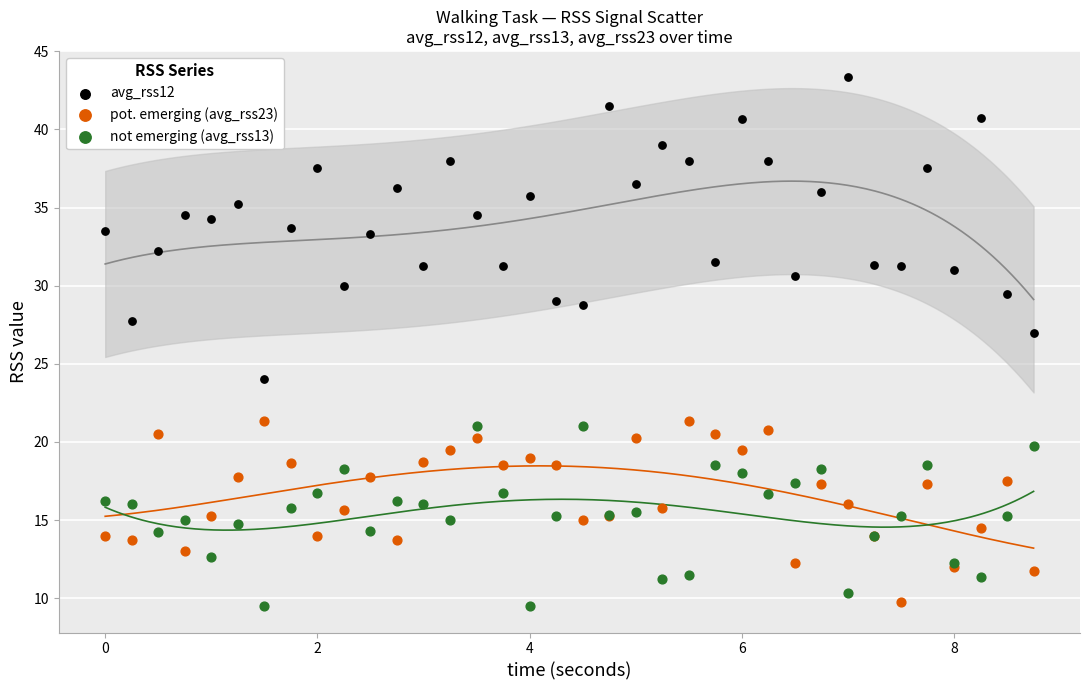

What is the X range (max minus min) for the scatter plot?

8.8